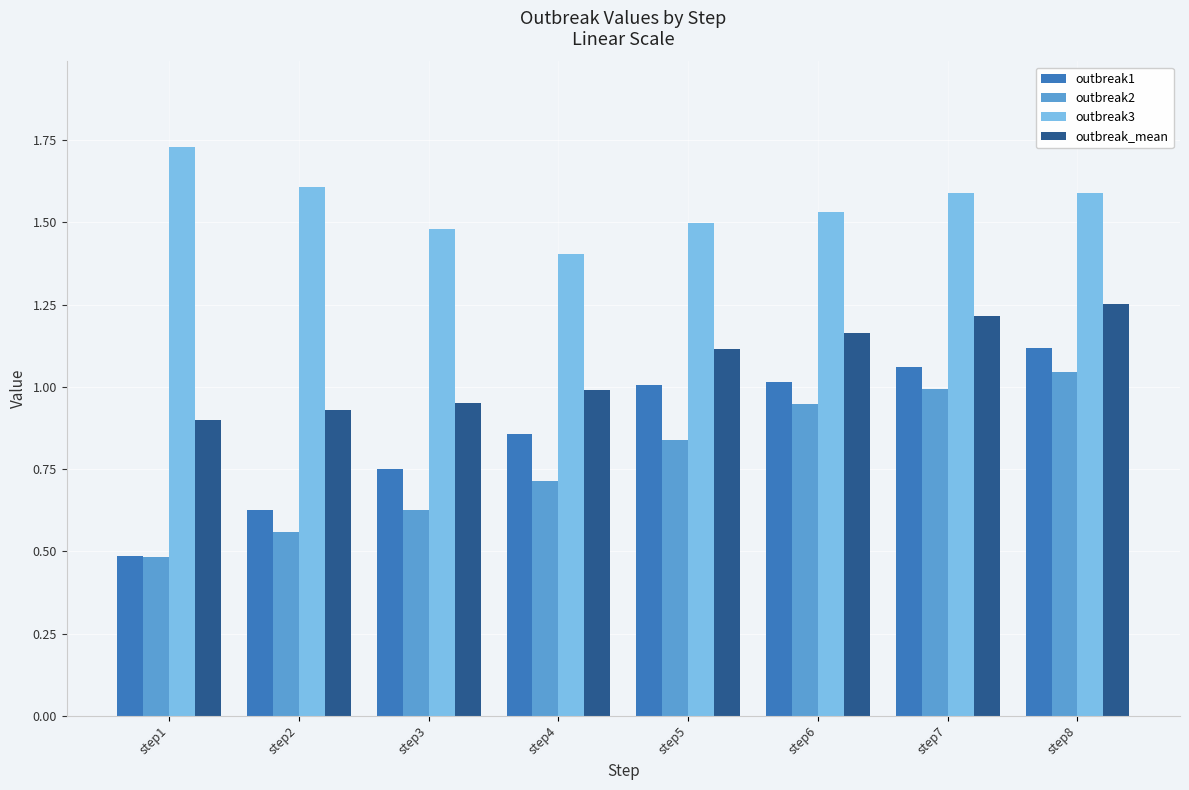

Is it true that outbreak_mean equals 1.2 at step6?

True